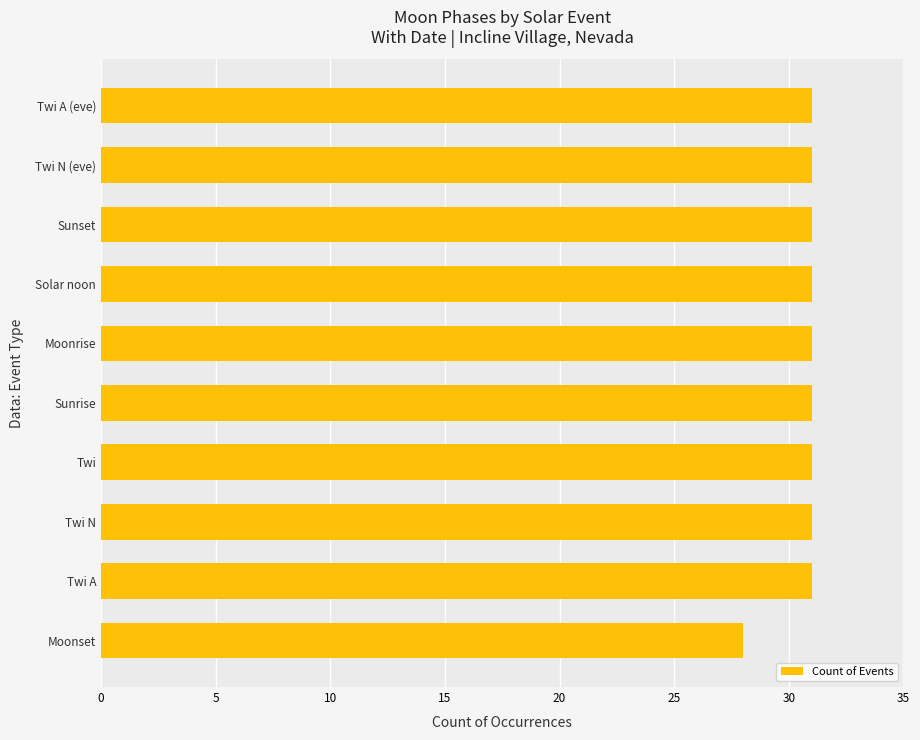

Count the values in the range 31 to 32.

9